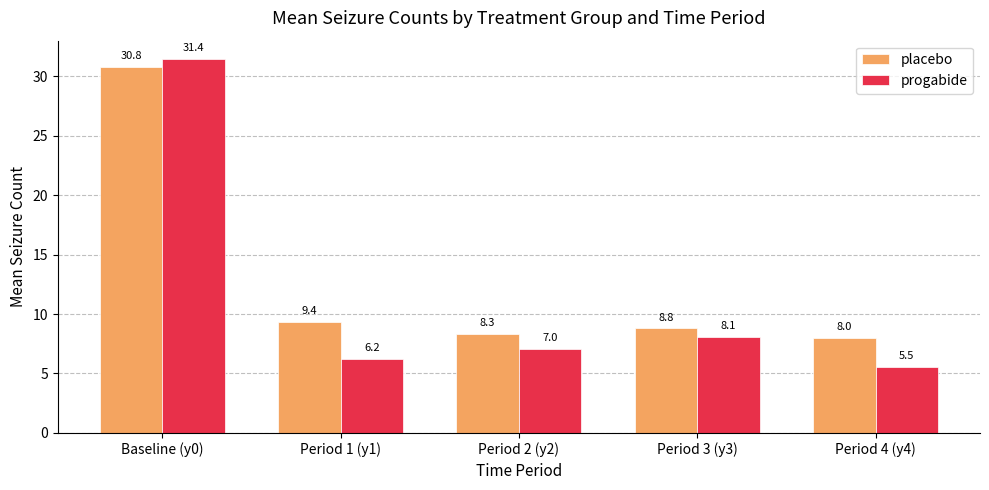

The value of progabide at Baseline (y0) is 20.9. True or false?

False